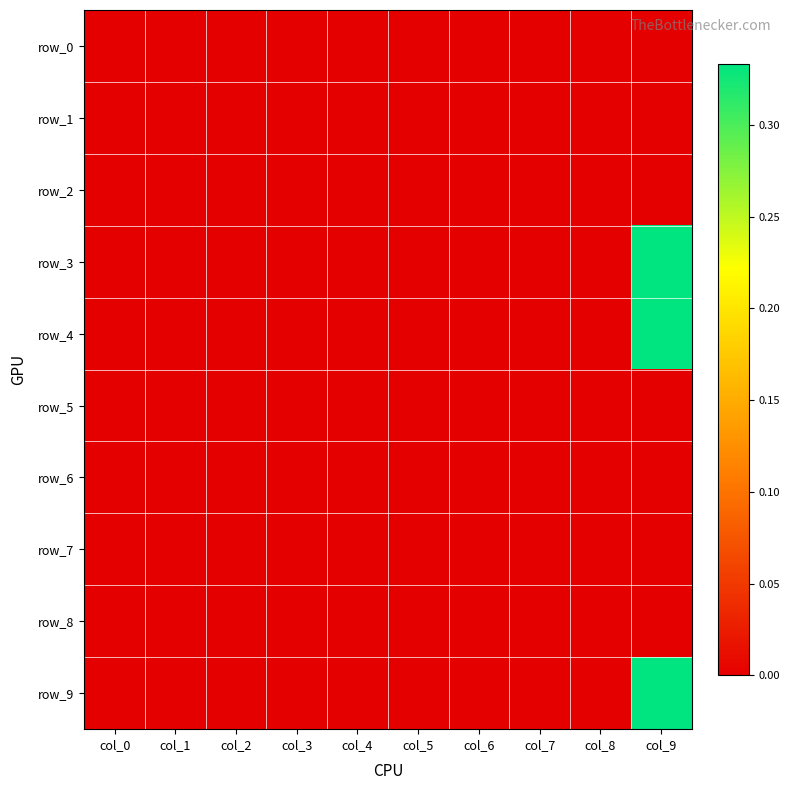

Reading left to right, list all the values displayed in this chart.

row_0: 0.0	0.0	0.0	0.0	0.0	0.0	0.0	0.0	0.0	0.0
row_1: 0.0	0.0	0.0	0.0	0.0	0.0	0.0	0.0	0.0	0.0
row_2: 0.0	0.0	0.0	0.0	0.0	0.0	0.0	0.0	0.0	0.0
row_3: 0.0	0.0	0.0	0.0	0.0	0.0	0.0	0.0	0.0	0.3
row_4: 0.0	0.0	0.0	0.0	0.0	0.0	0.0	0.0	0.0	0.3
row_5: 0.0	0.0	0.0	0.0	0.0	0.0	0.0	0.0	0.0	0.0
row_6: 0.0	0.0	0.0	0.0	0.0	0.0	0.0	0.0	0.0	0.0
row_7: 0.0	0.0	0.0	0.0	0.0	0.0	0.0	0.0	0.0	0.0
row_8: 0.0	0.0	0.0	0.0	0.0	0.0	0.0	0.0	0.0	0.0
row_9: 0.0	0.0	0.0	0.0	0.0	0.0	0.0	0.0	0.0	0.3